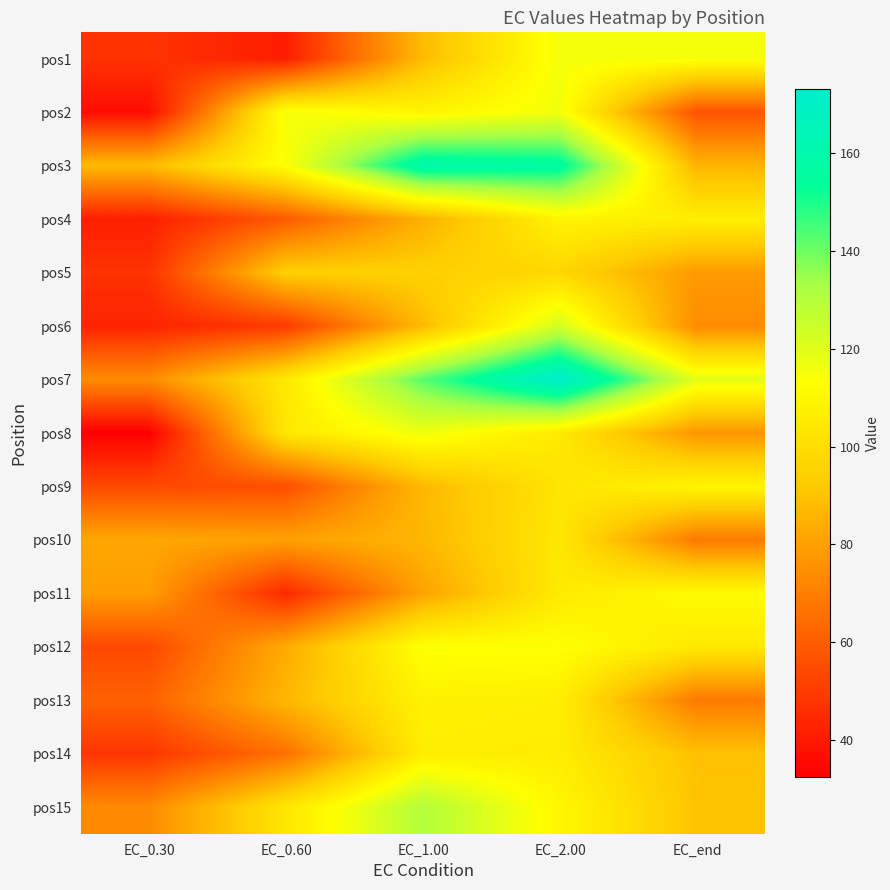

Which has a higher value, EC_0.60 or EC_end?

EC_end